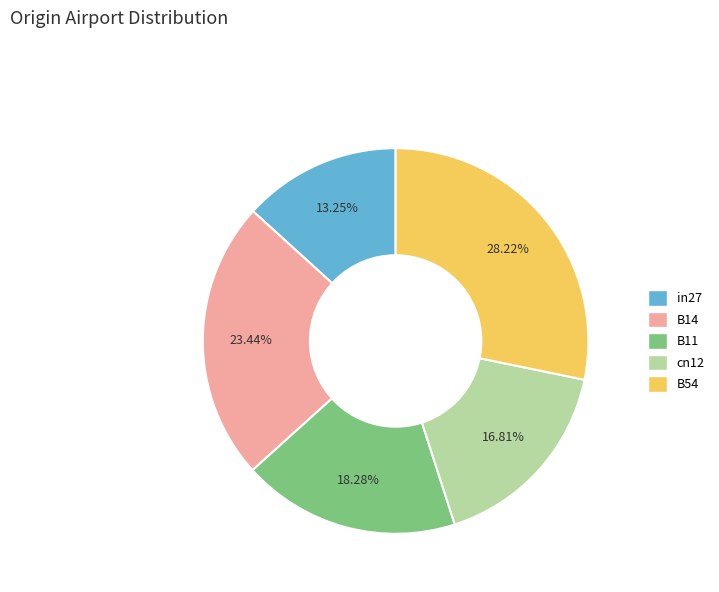

Does B11 represent more than half of the total?

No